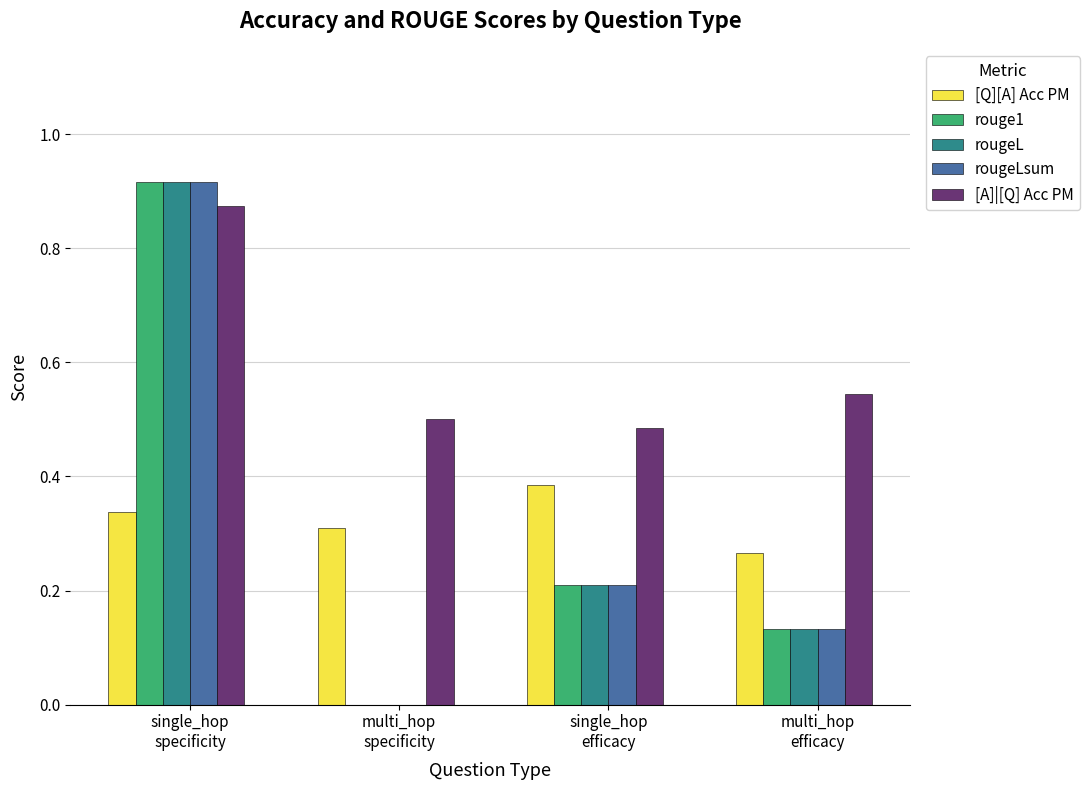

Which series has the largest total across all categories?

[A]|[Q] Acc PM